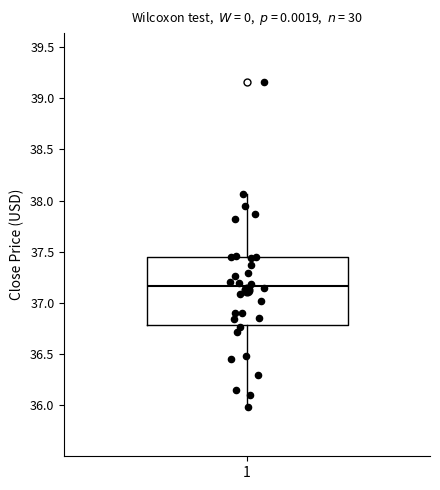

Transcribe this box plot: give where the median line is, the range the box spans, and where the two whiskers end, as read against the y-axis. The values are not printed on the chart, so give them approximately, as read against the axis.

median 37.15, box 36.80 to 37.45, whiskers 36.00 to 38.05